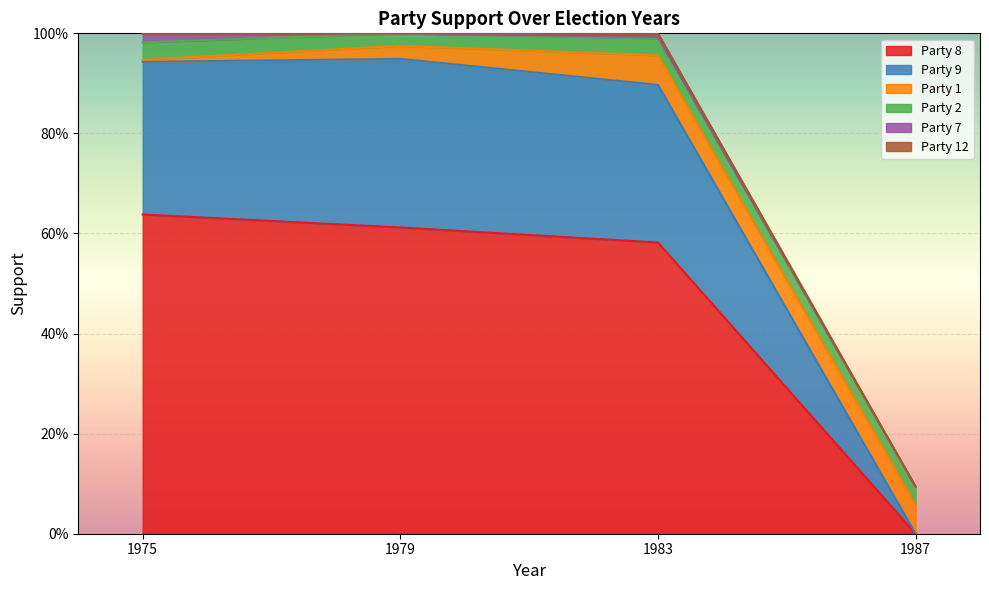

Where is Party 7 nearest to the value 0?

1979